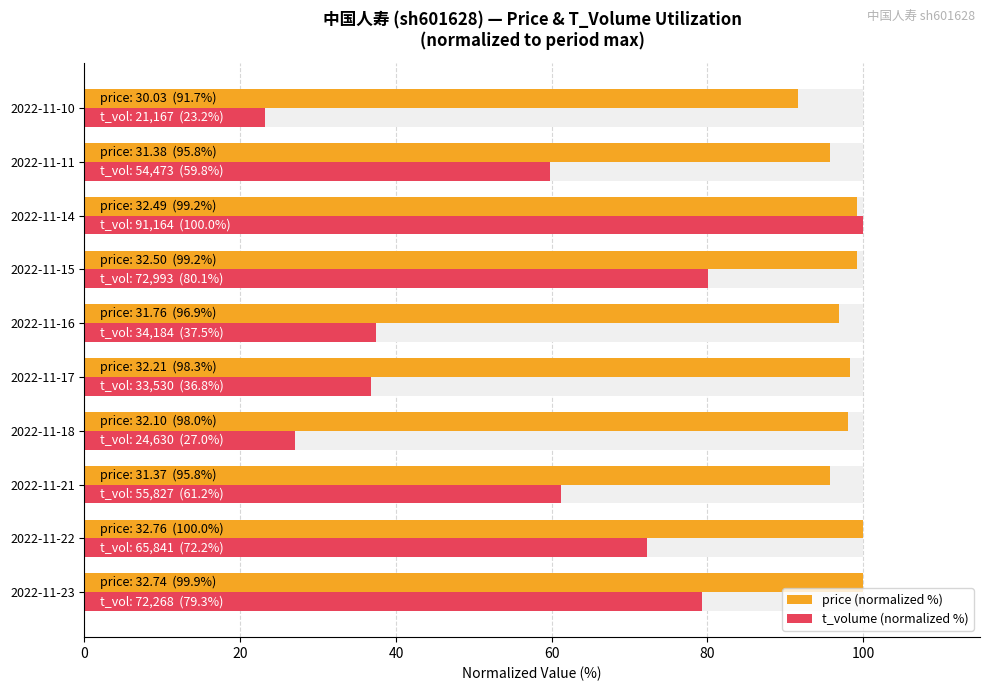

What is the difference between the second highest and minimum values in the t_volume (normalized %) series?

56.8